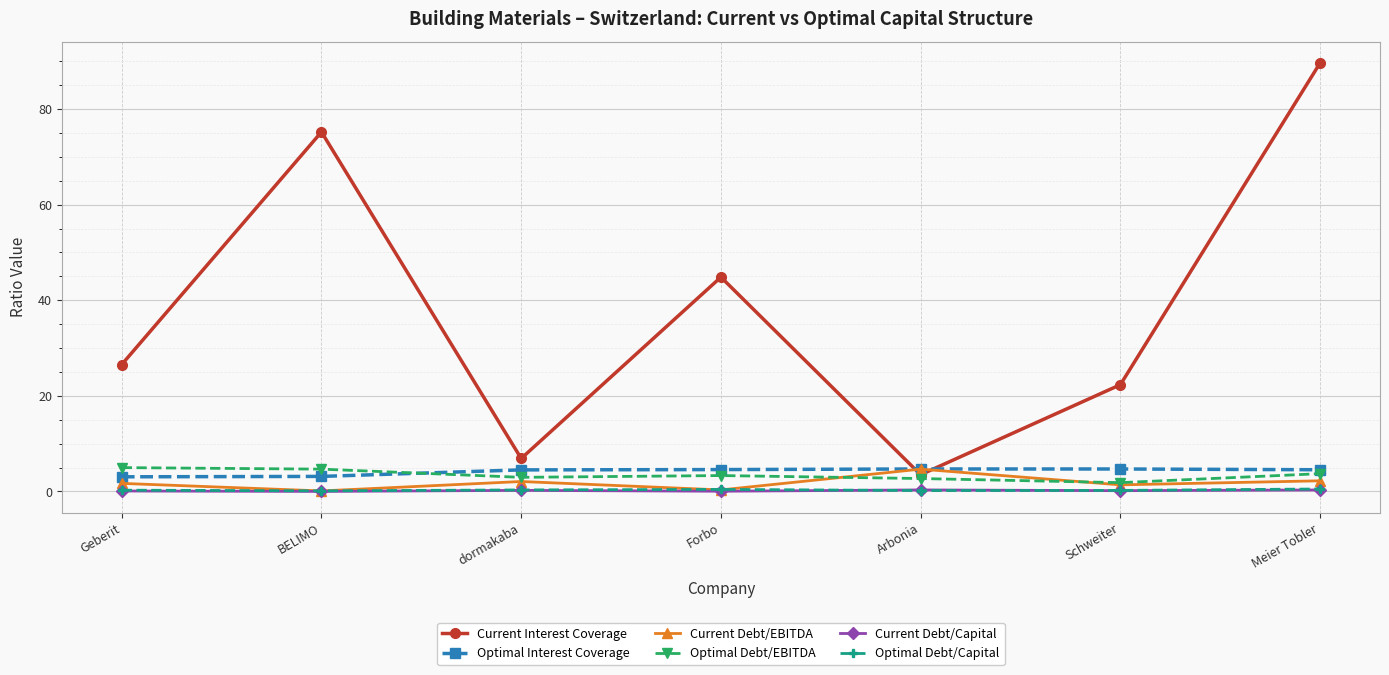

At which label does Current Interest Coverage reach its minimum?

Arbonia